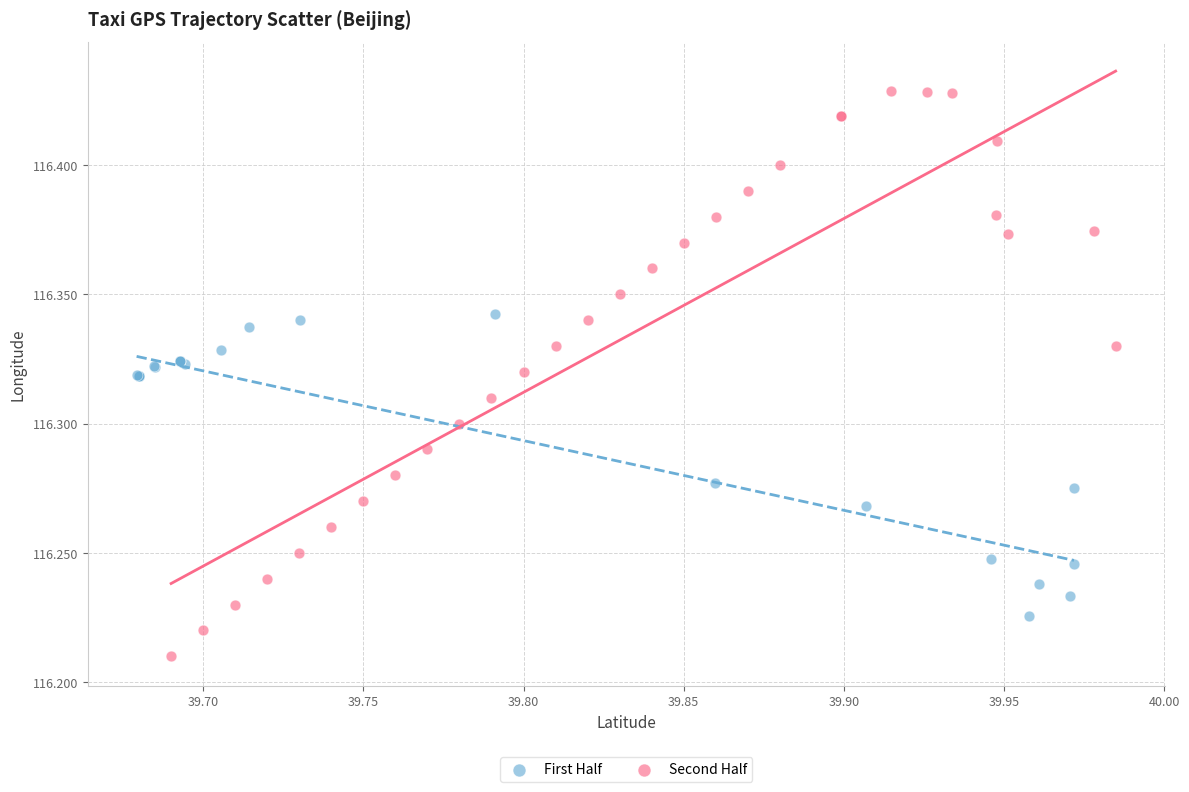

Which series contains the lowest Y value?

Second Half